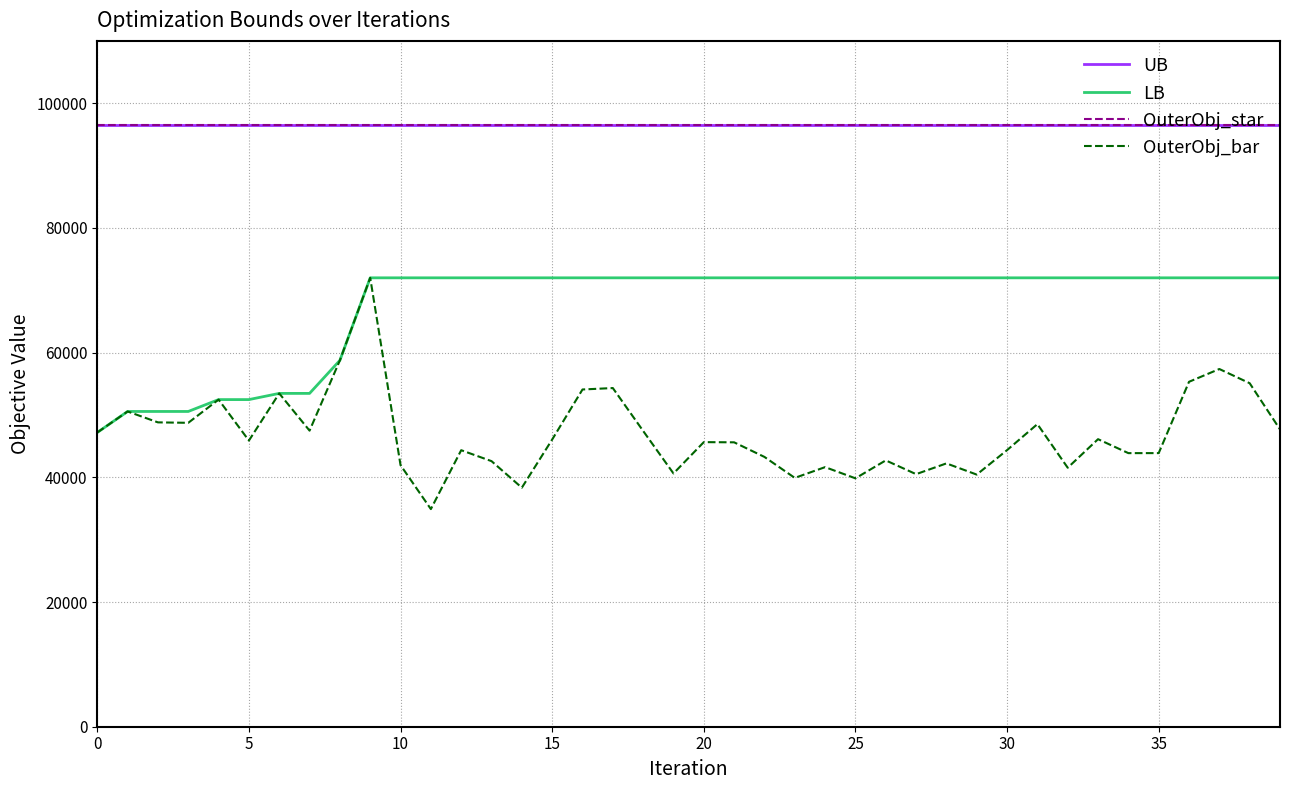

Does the chart have visible grid lines?

Yes